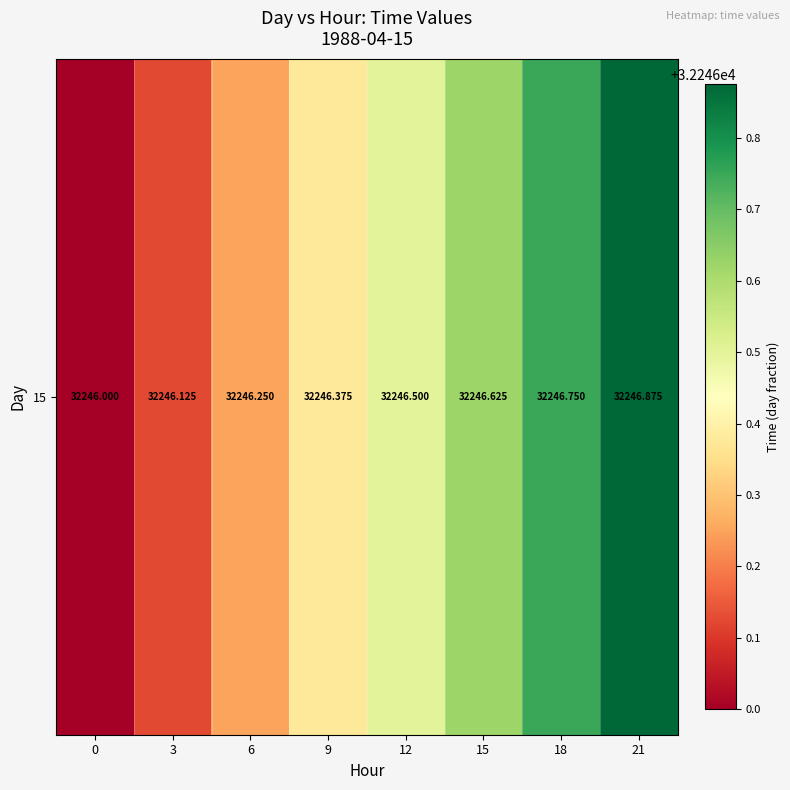

What is the greatest value displayed?

32246.9